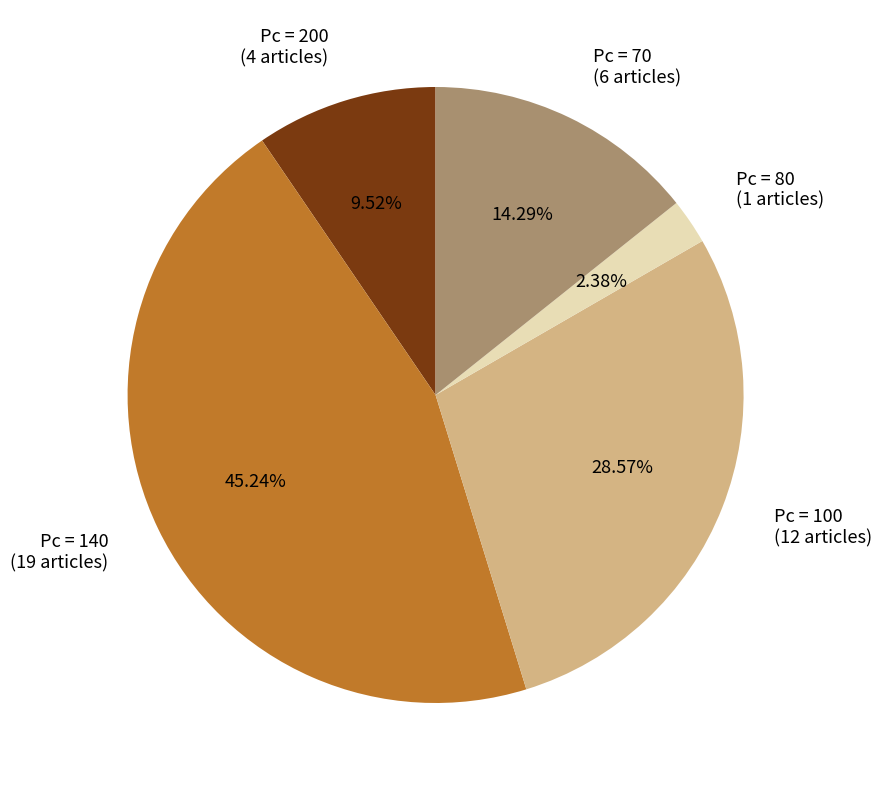

How many segments does this pie chart have?

5